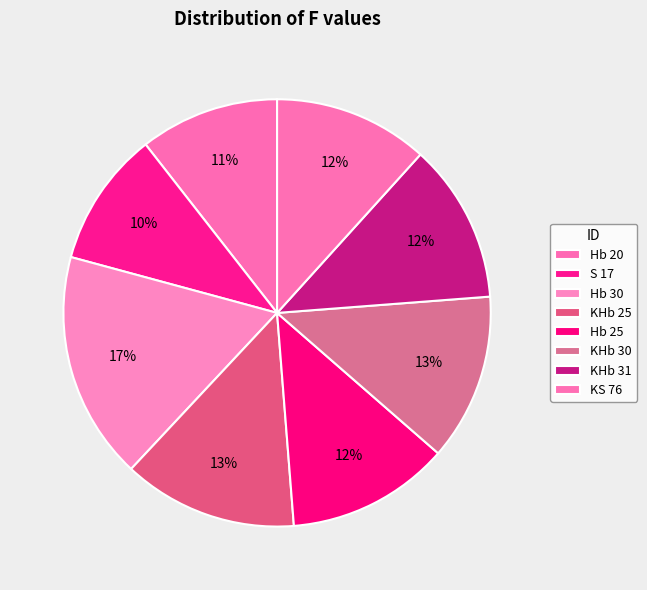

To the nearest percent, what is the difference between the KHb 31 and Hb 20 slice percentages?

2%